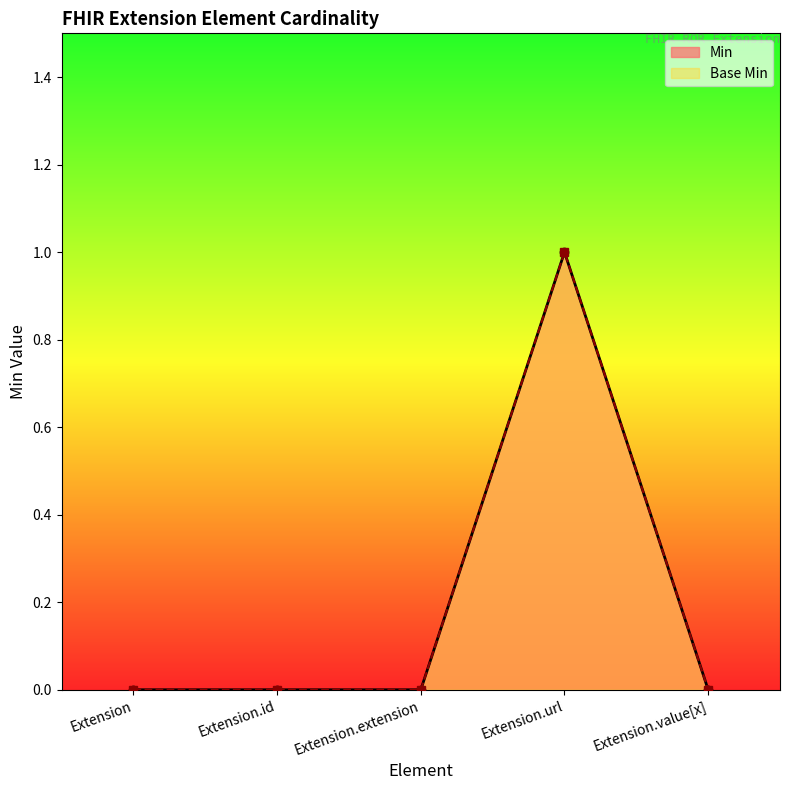

Reading left to right, transcribe all the data shown in this chart.

Min: Extension=0	Extension.id=0	Extension.extension=0	Extension.url=1	Extension.value[x]=0
Base Min: Extension=0	Extension.id=0	Extension.extension=0	Extension.url=1	Extension.value[x]=0